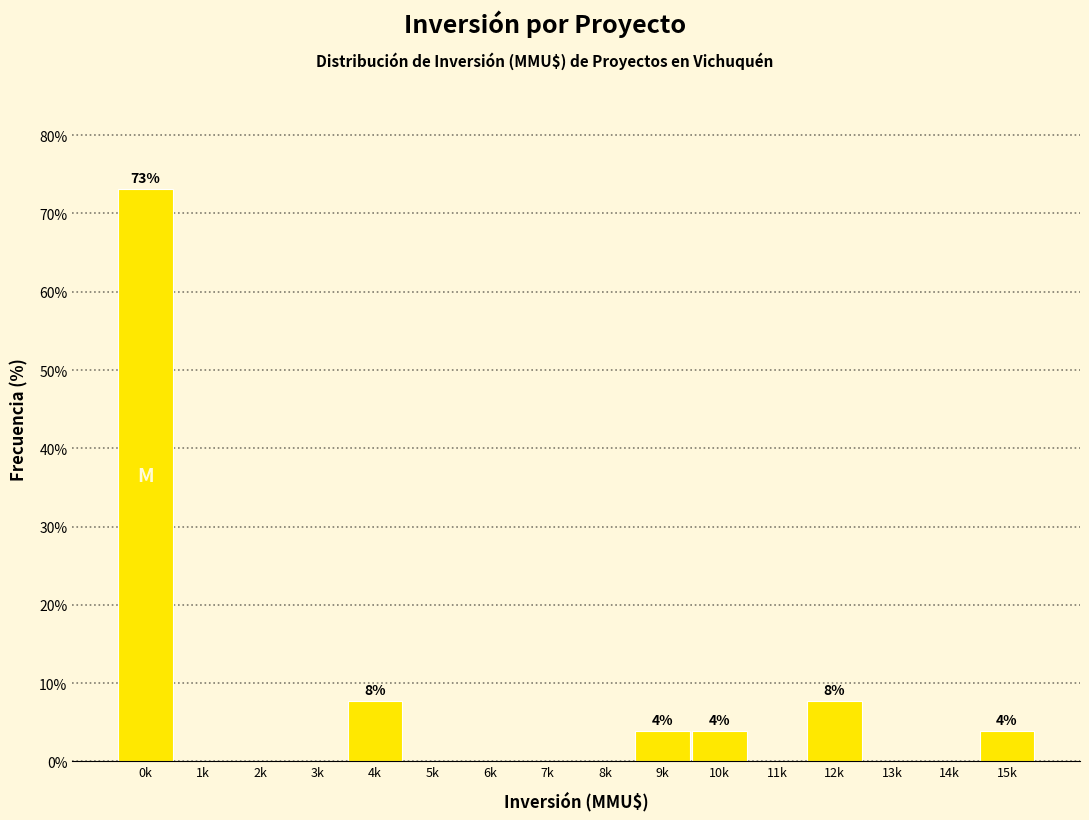

Reading right to left, transcribe all the data shown in this chart.

15k=3.8	14k=0.0	13k=0.0	12k=7.7	11k=0.0	10k=3.8	9k=3.8	8k=0.0	7k=0.0	6k=0.0	5k=0.0	4k=7.7	3k=0.0	2k=0.0	1k=0.0	0k=73.1